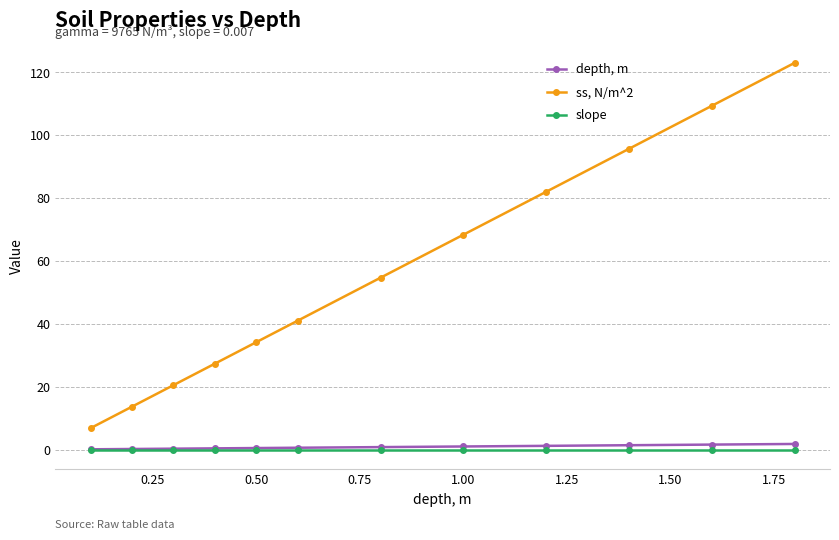

At how many categories does at least one series exceed 10?

11